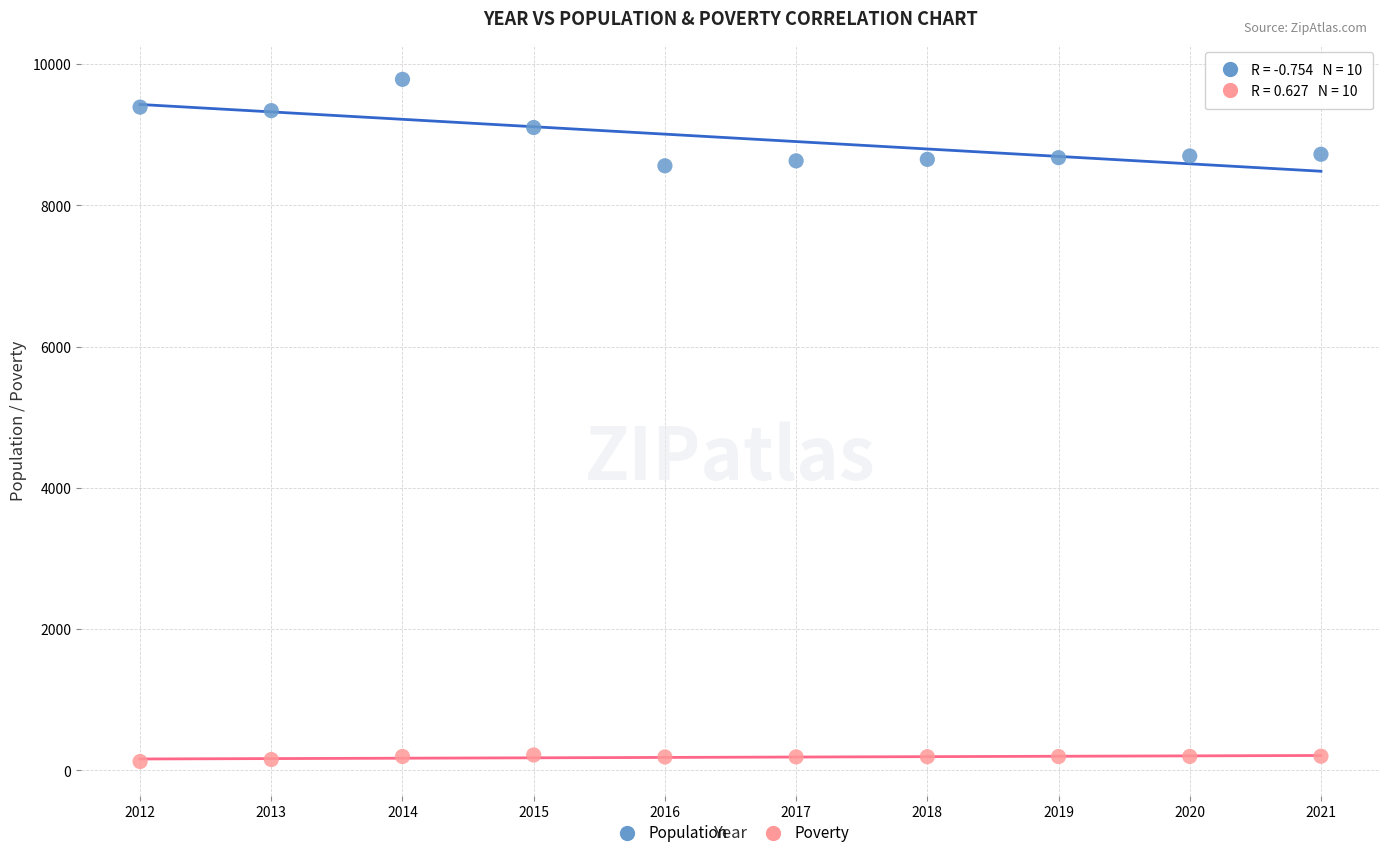

Which series contains the highest Y value?

Population